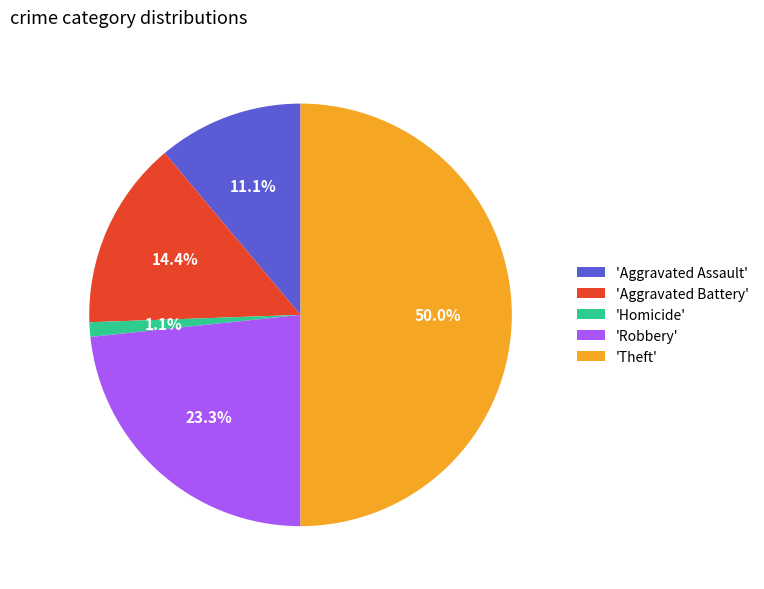

Between 'Theft' and 'Homicide', which is larger?

'Theft'